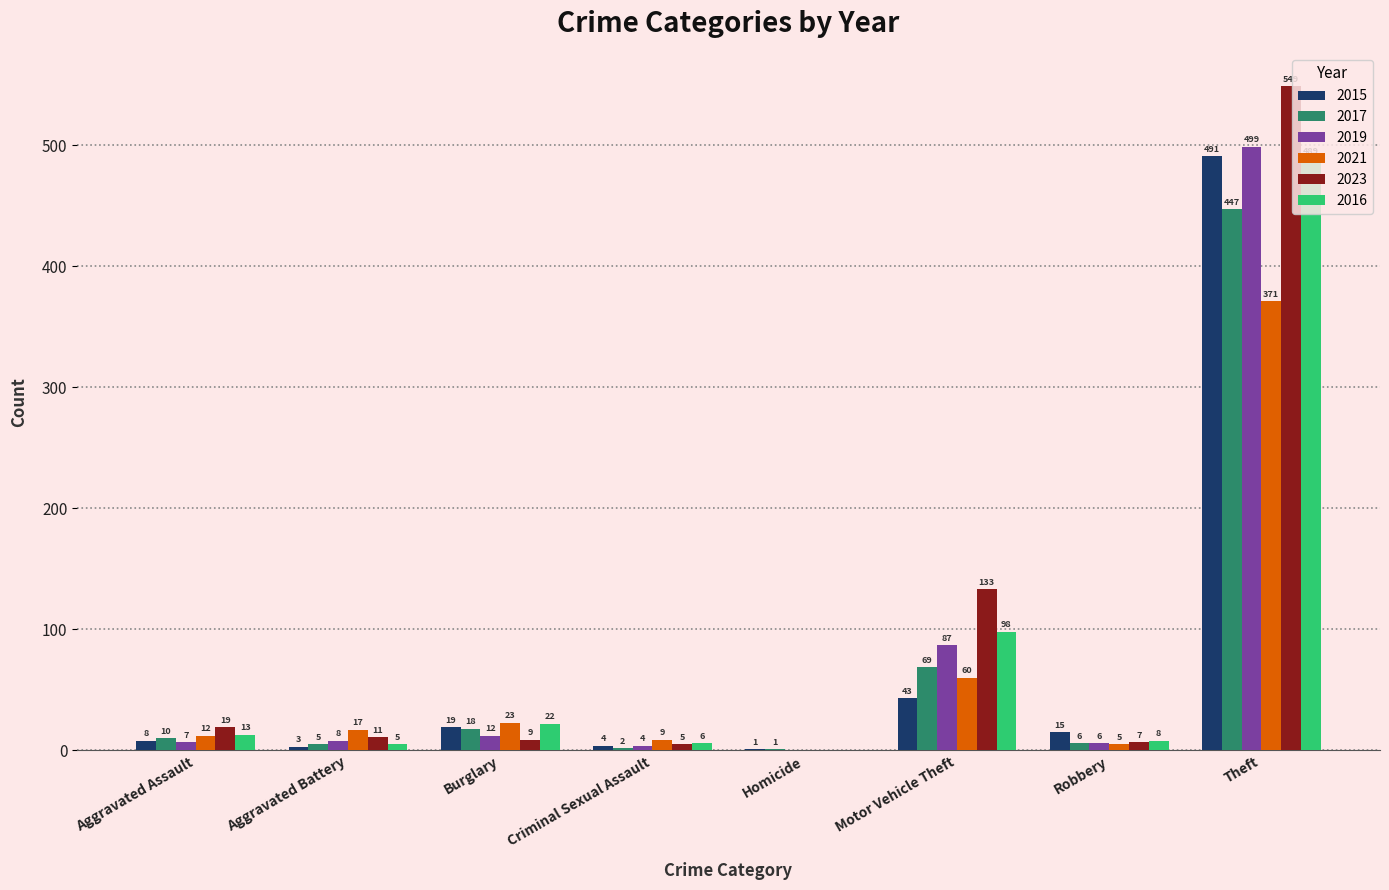

Which series has the largest total across all categories?

2023